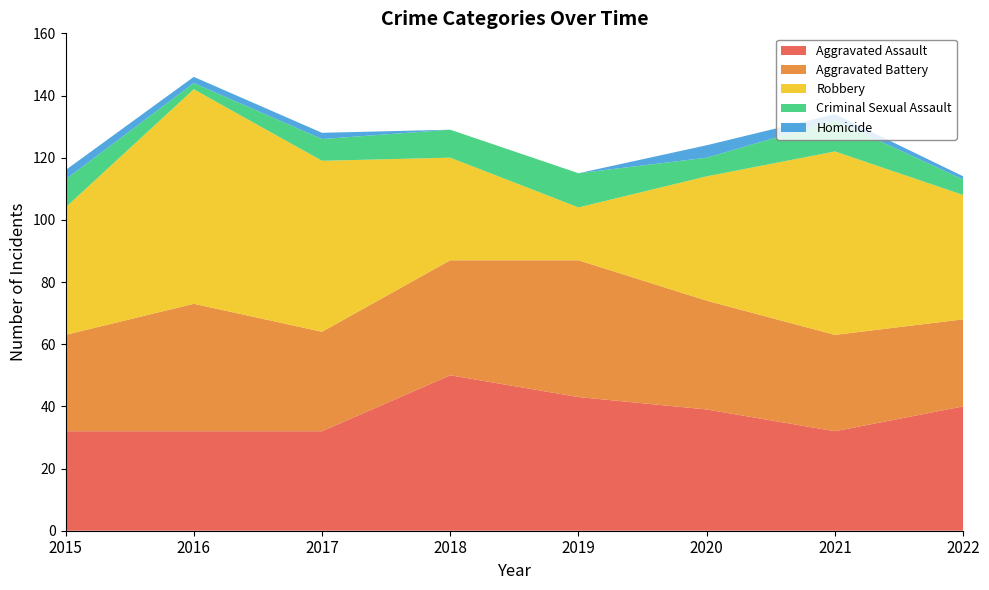

Reading left to right, transcribe all the data shown in this chart.

Aggravated Assault: 32	32	32	50	43	39	32	40
Aggravated Battery: 31	41	32	37	44	35	31	28
Robbery: 41	69	55	33	17	40	59	40
Criminal Sexual Assault: 9	2	7	9	11	6	10	5
Homicide: 3	2	2	0	0	4	2	1